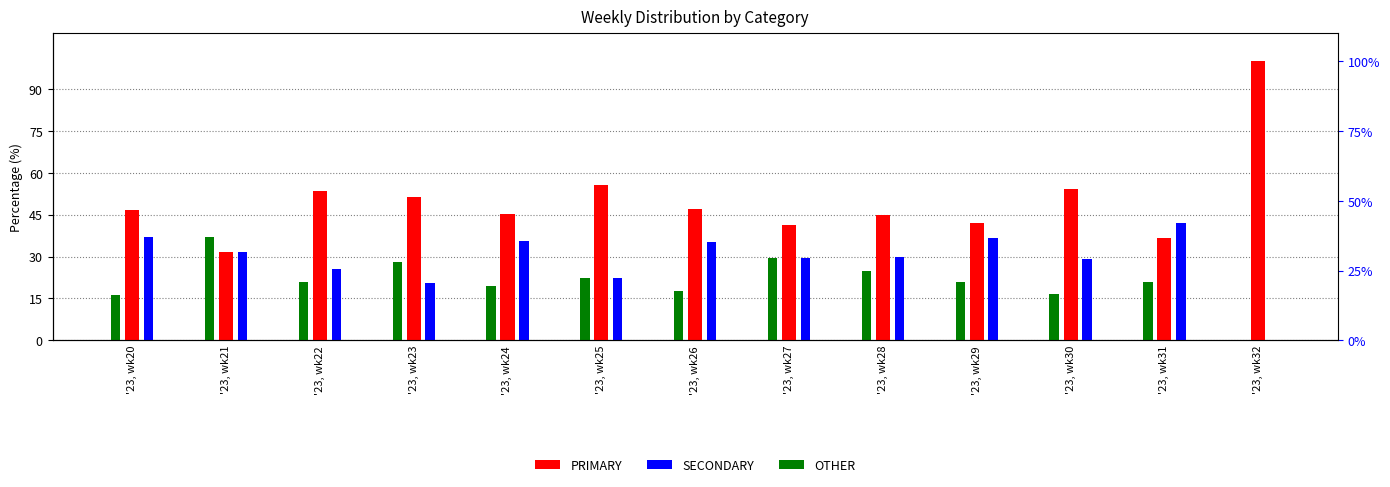

List the series in order of their peak value, lowest first.

OTHER, SECONDARY, PRIMARY